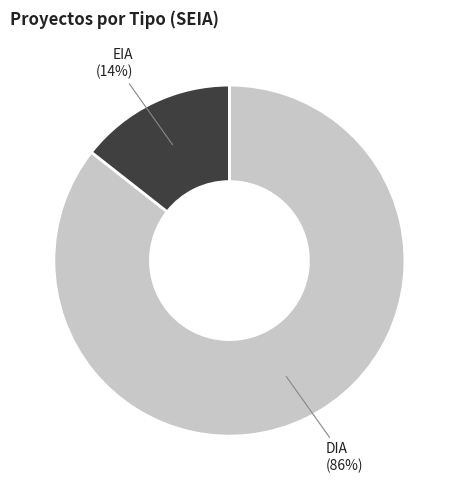

How many segments does this pie chart have?

2